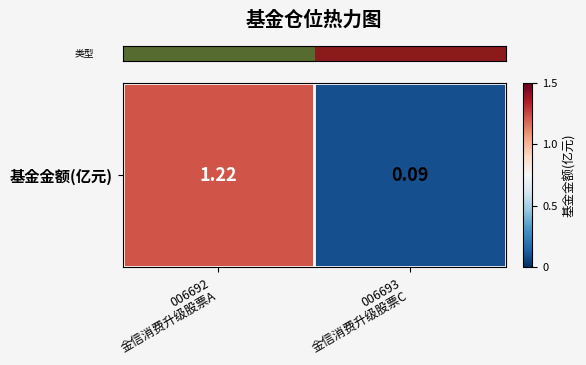

What is the minimum value shown in the chart?

0.1